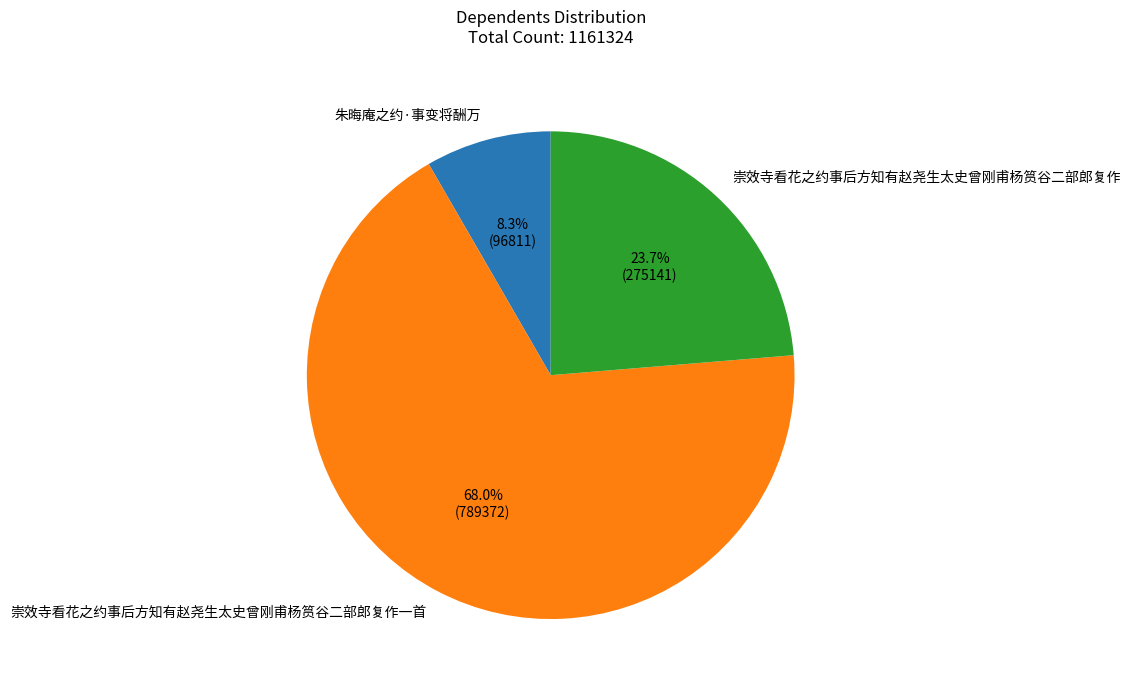

Rank the categories by value from lowest to highest.

朱晦庵之约·事变将酬万, 崇效寺看花之约事后方知有赵尧生太史曾刚甫杨筼谷二部郎复作, 崇效寺看花之约事后方知有赵尧生太史曾刚甫杨筼谷二部郎复作一首